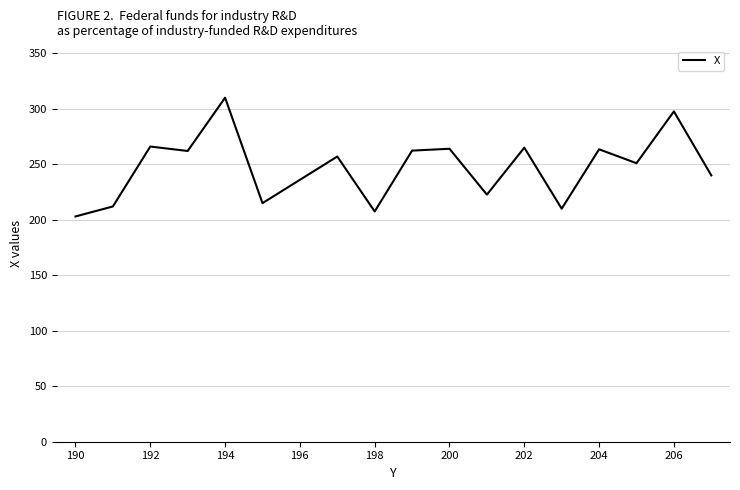

True or false: the data has more than 0 interior local peaks.

True